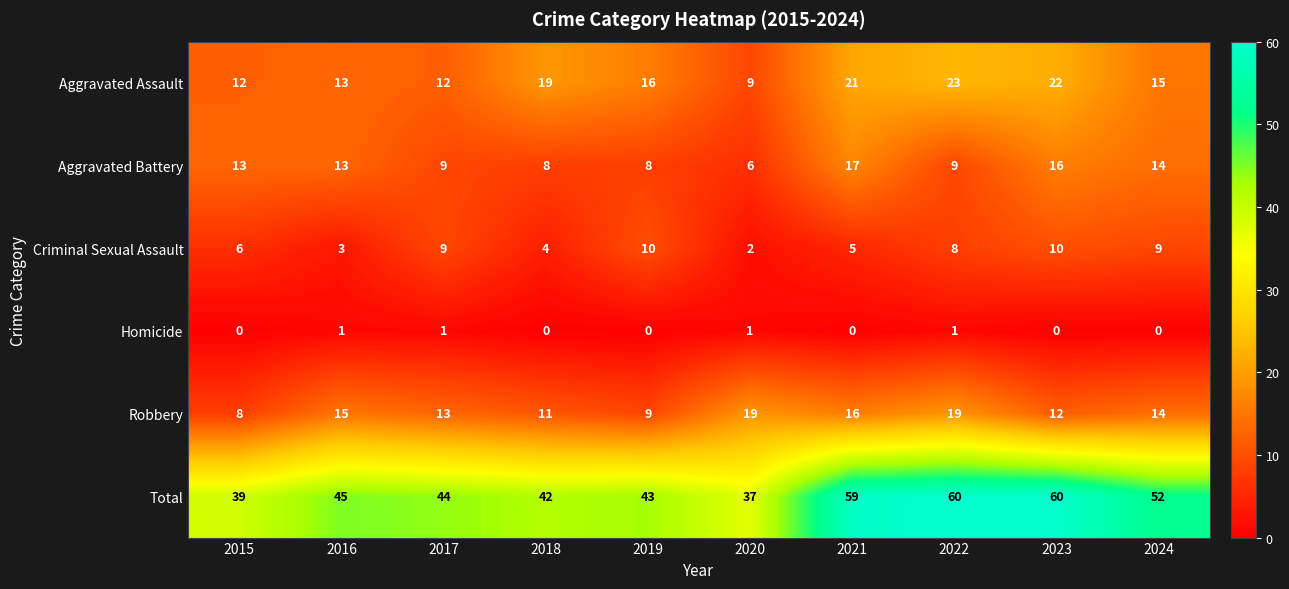

What is the maximum value for Robbery?

19